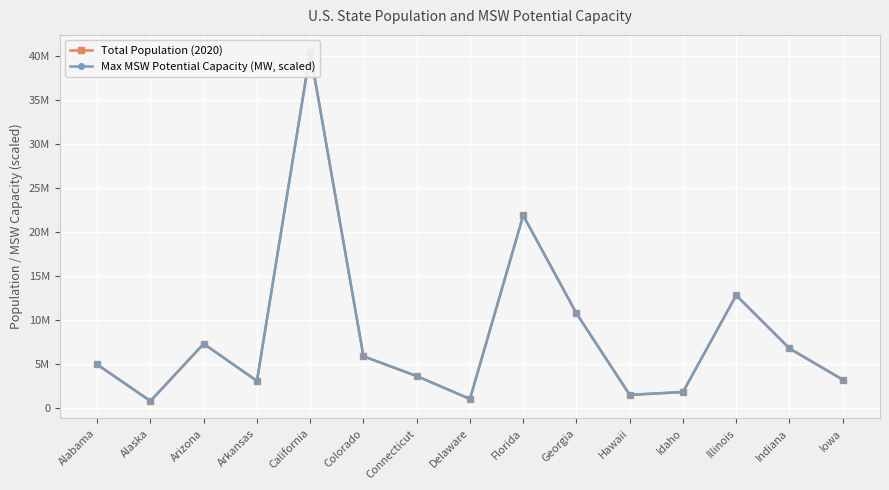

Read the Max MSW Potential Capacity (MW, scaled) value at Alabama.

4910939.2